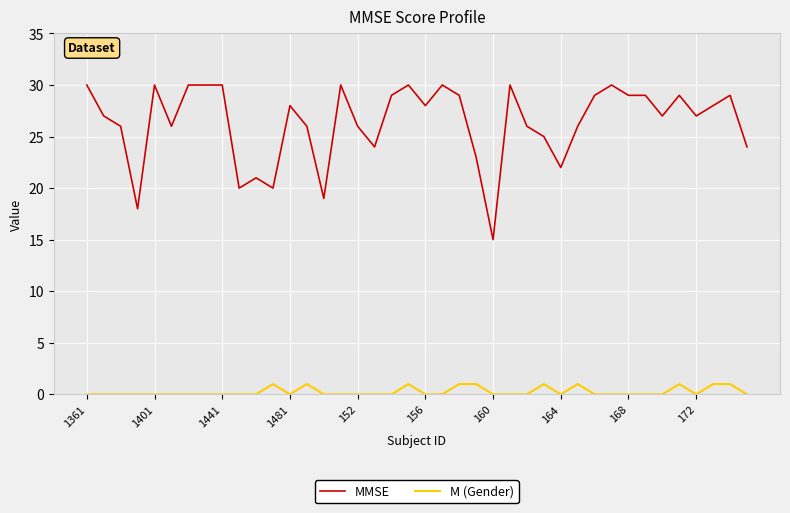

True or false: MMSE and M (Gender) cross at least once.

False